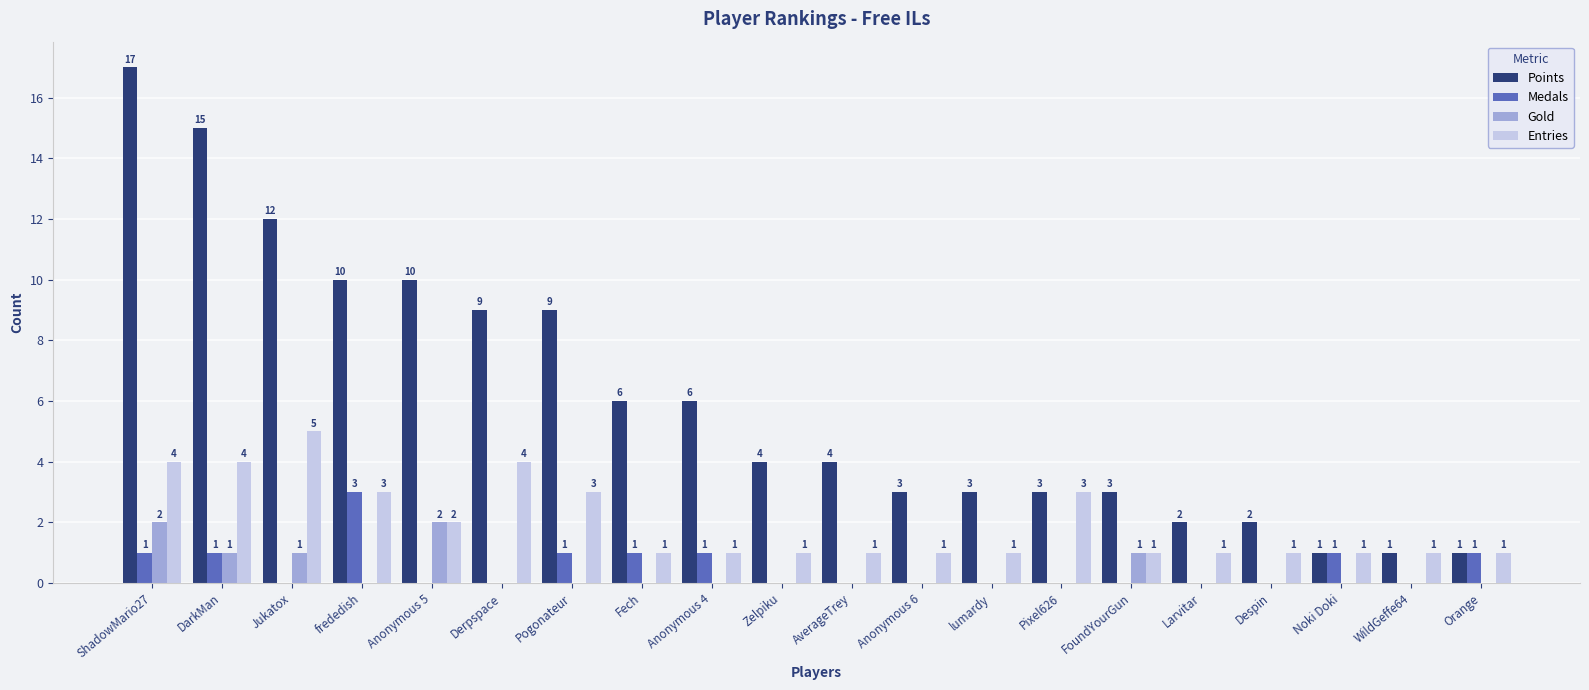

What is the spread (max minus min) of values at Derpspace?

9